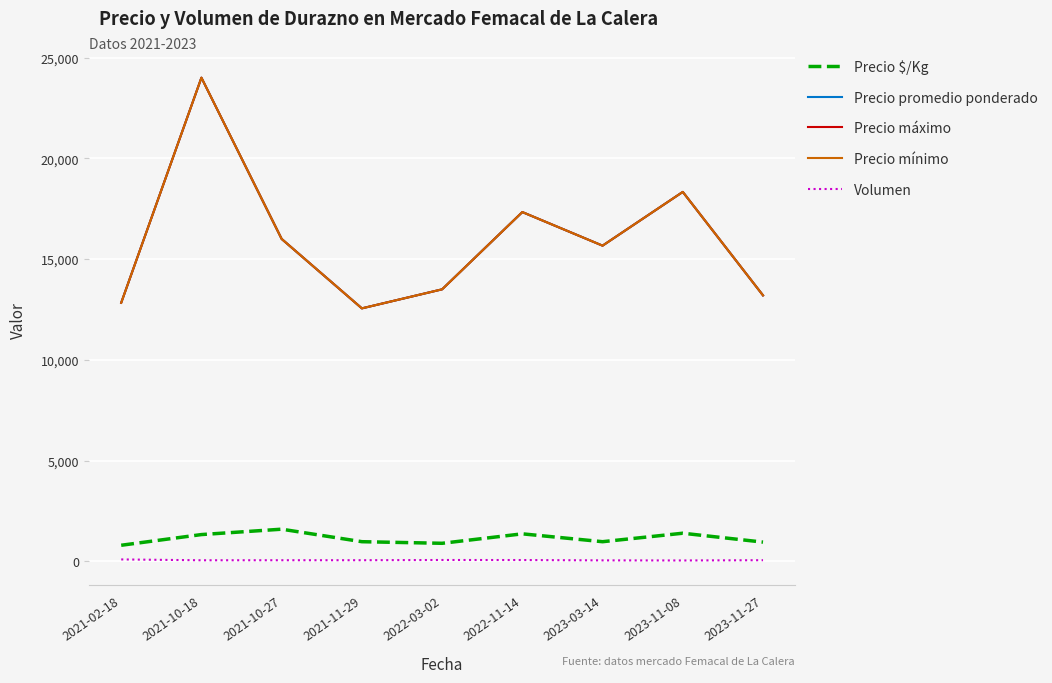

True or false: Volumen has a value of 32.4 at 2023-03-14.

False